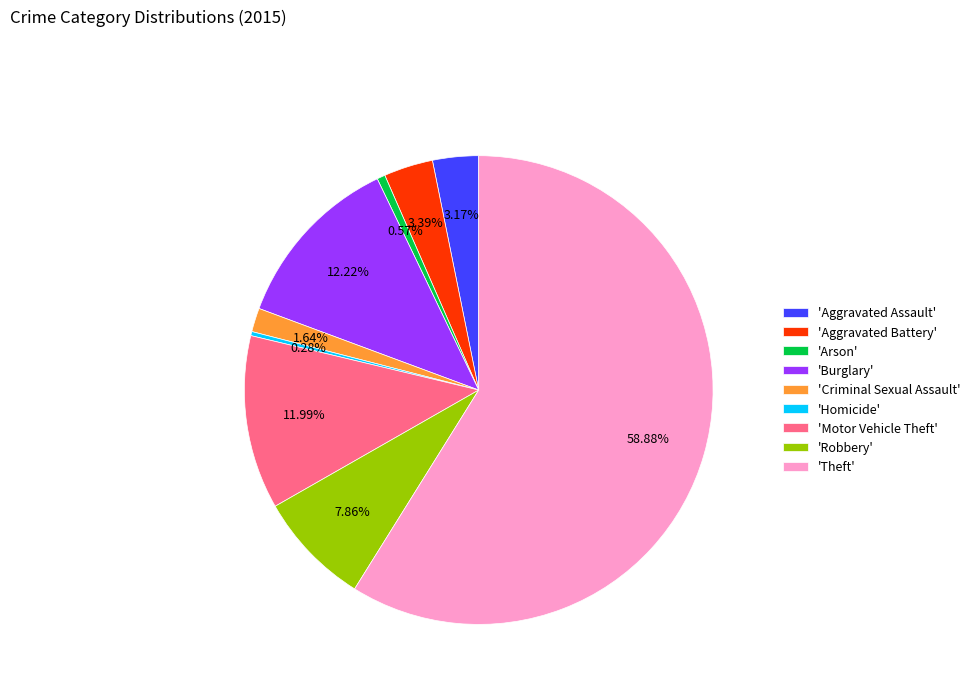

Which category accounts for the majority?

'Theft'